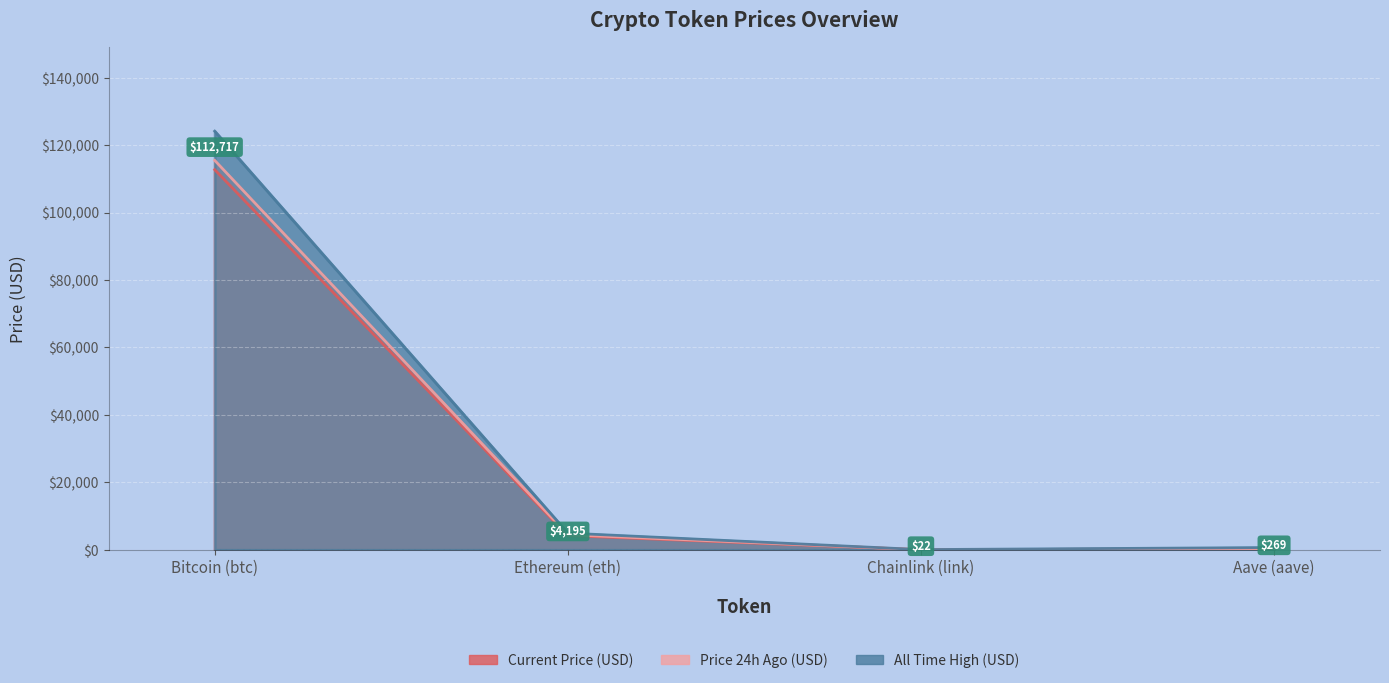

Which series has the largest range (max minus min)?

allTimeHigh